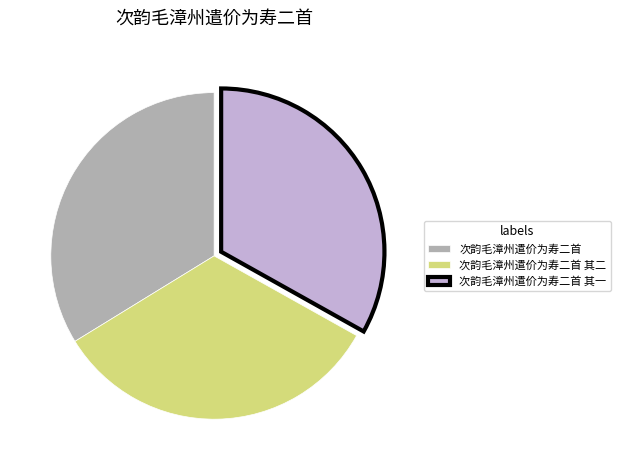

Do 次韵毛漳州遣价为寿二首 其一 and 次韵毛漳州遣价为寿二首 其二 together represent more than half of the pie?

Yes